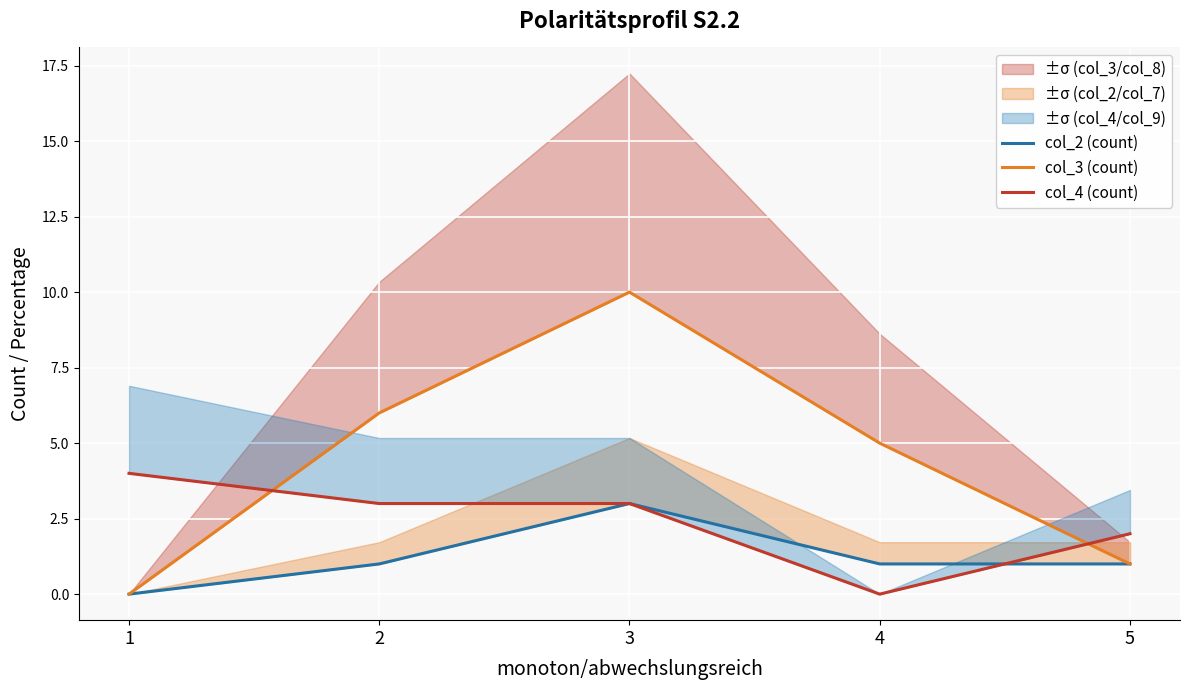

True or false: col_4 (count) has a value of 3 at 3.

True